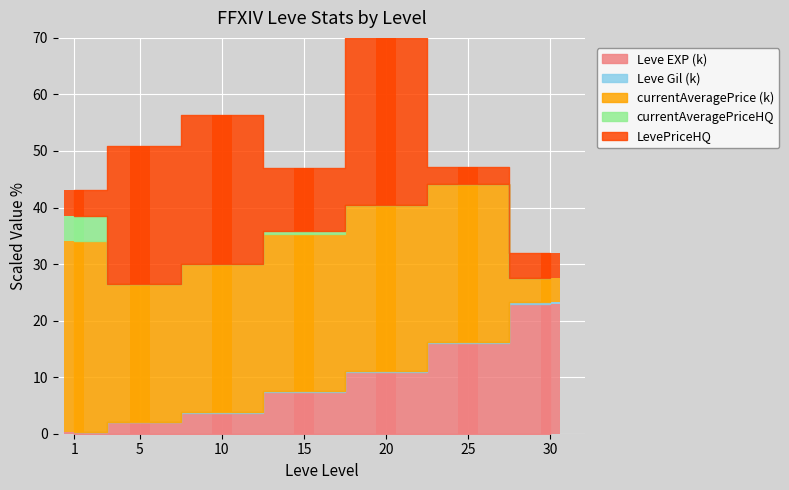

The value of LevePriceHQ at 1 is 7.8. True or false?

False